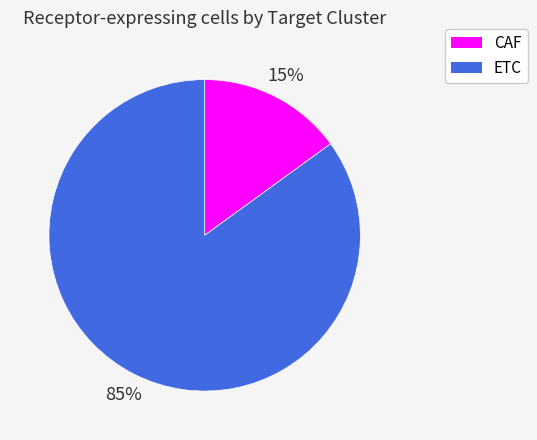

To the nearest percent, what is the combined percentage of CAF and ETC?

100%